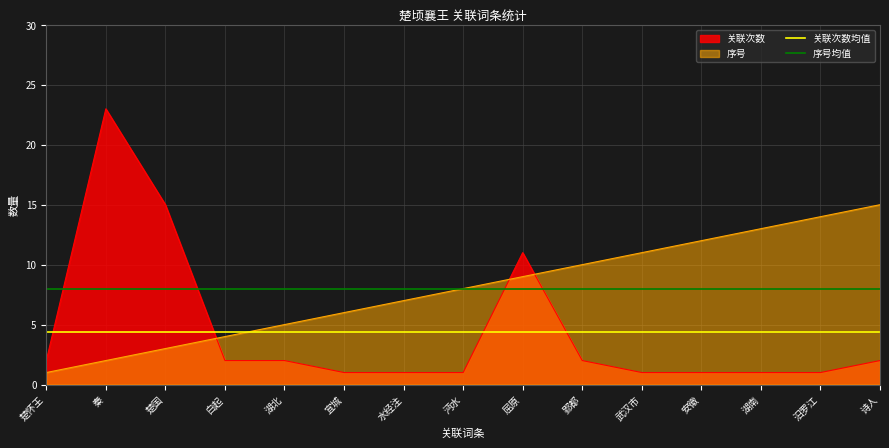

What is the highest value of the 序号 series?

15